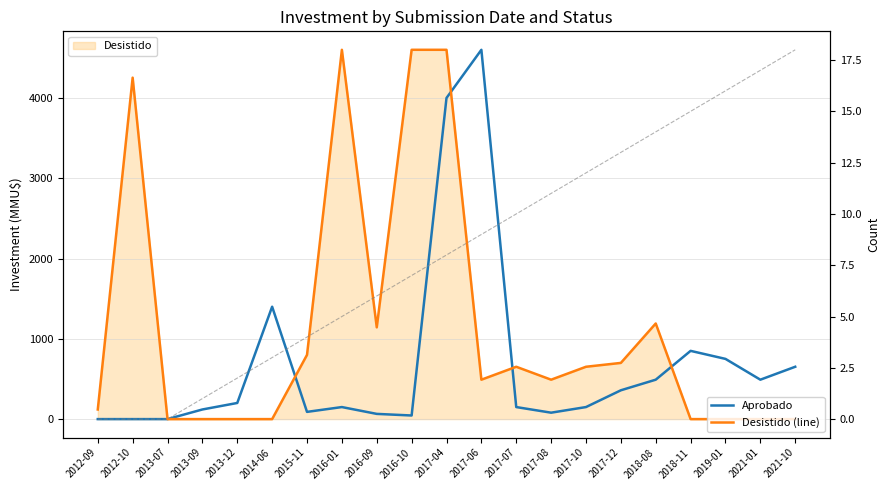

Rank the series by their maximum value, from lowest to highest.

Aprobado, Desistido (line)